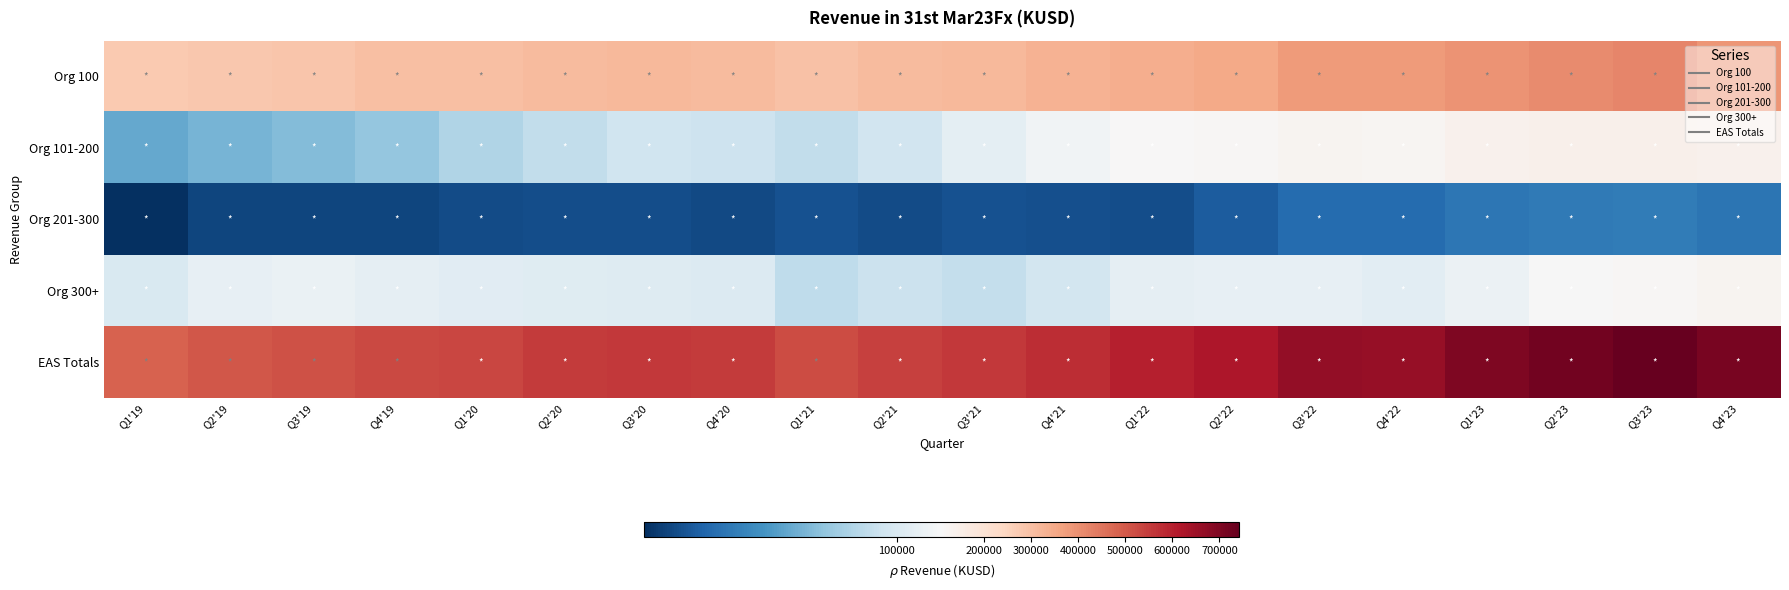

How many series are shown in this chart?

5